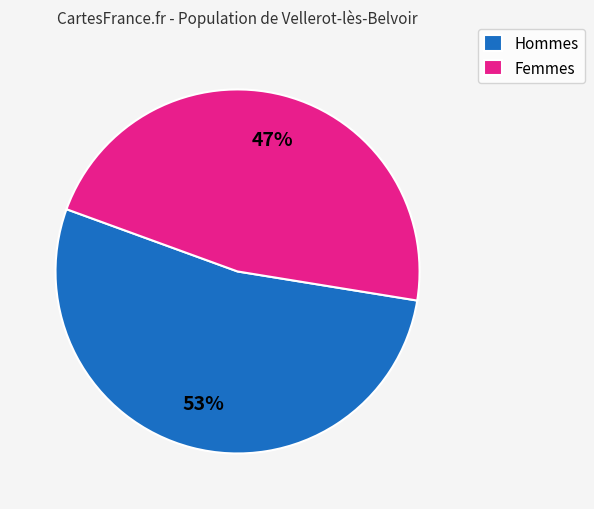

To the nearest percent, what percentage of the pie is Femmes?

47%